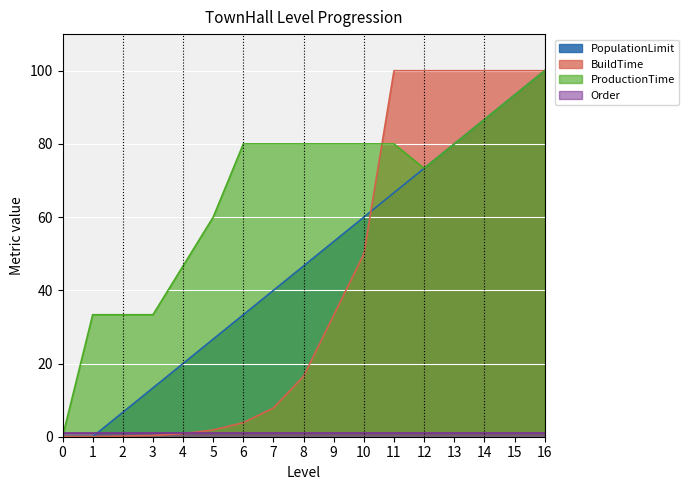

What is the value of the ProductionTime point at the 16th from the left?

93.3